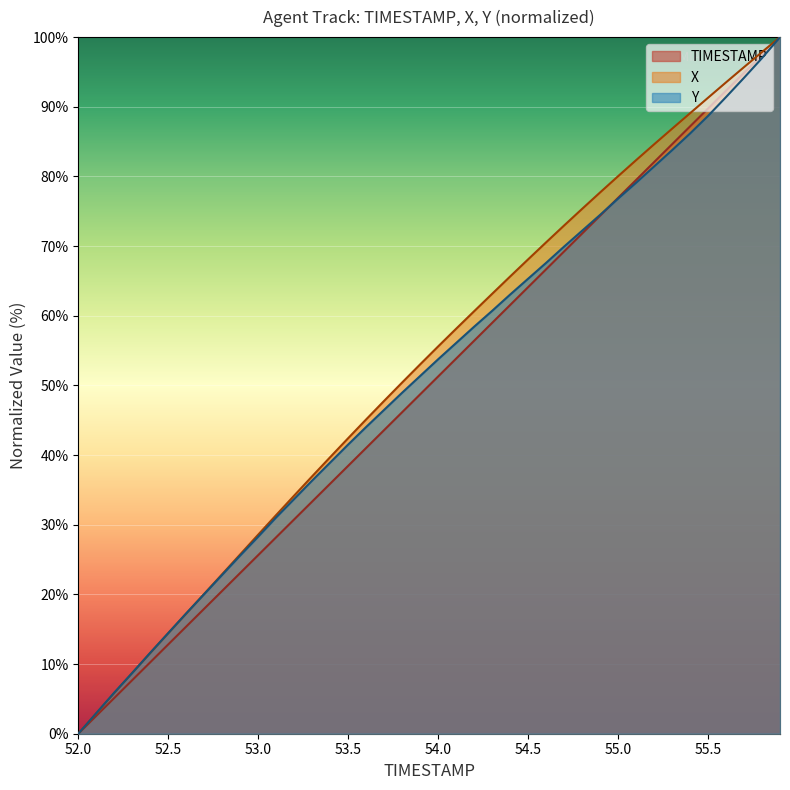

What is the total value across all series at 55.0?

233.8